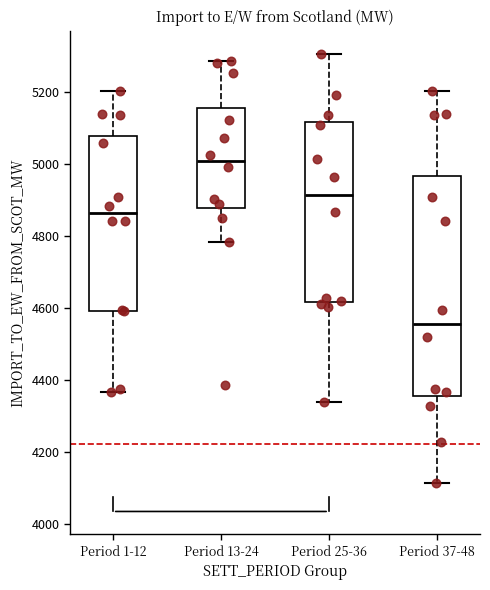

Reading left to right, read every box against the y-axis: the position of its median line, the range the box covers, and the ends of its whiskers. The values are not printed on the chart, so give them approximately, as read against the axis.

Period 1-12: median 4860, box 4600 to 5080, whiskers 4360 to 5200
Period 13-24: median 5000, box 4880 to 5160, whiskers 4780 to 5280
Period 25-36: median 4920, box 4620 to 5120, whiskers 4340 to 5300
Period 37-48: median 4560, box 4360 to 4960, whiskers 4120 to 5200